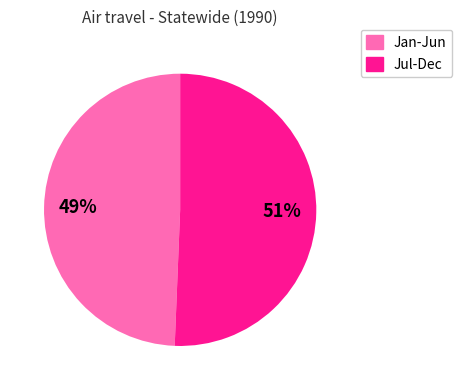

To the nearest percent, what is the average slice percentage?

50%